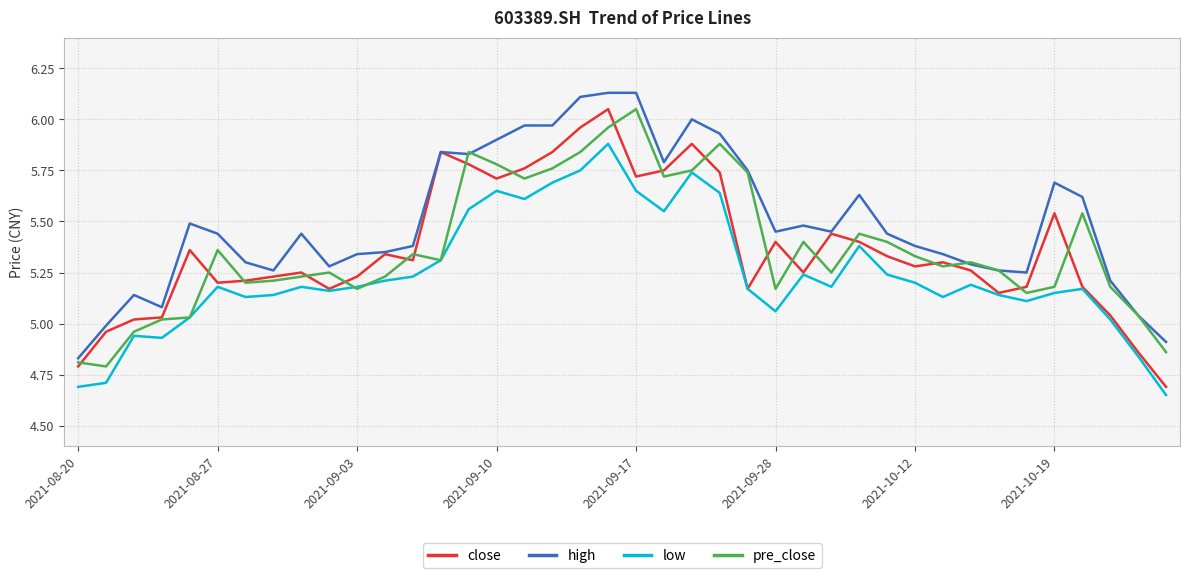

True or false: low and high intersect in this chart.

False